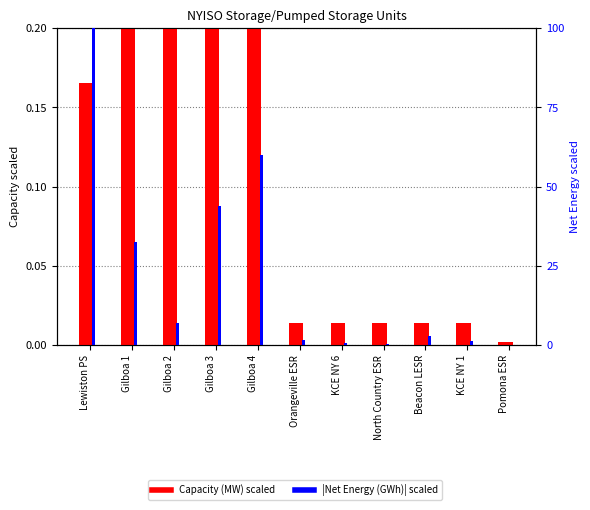

What is the label of the 9th bar from the left?

Beacon LESR